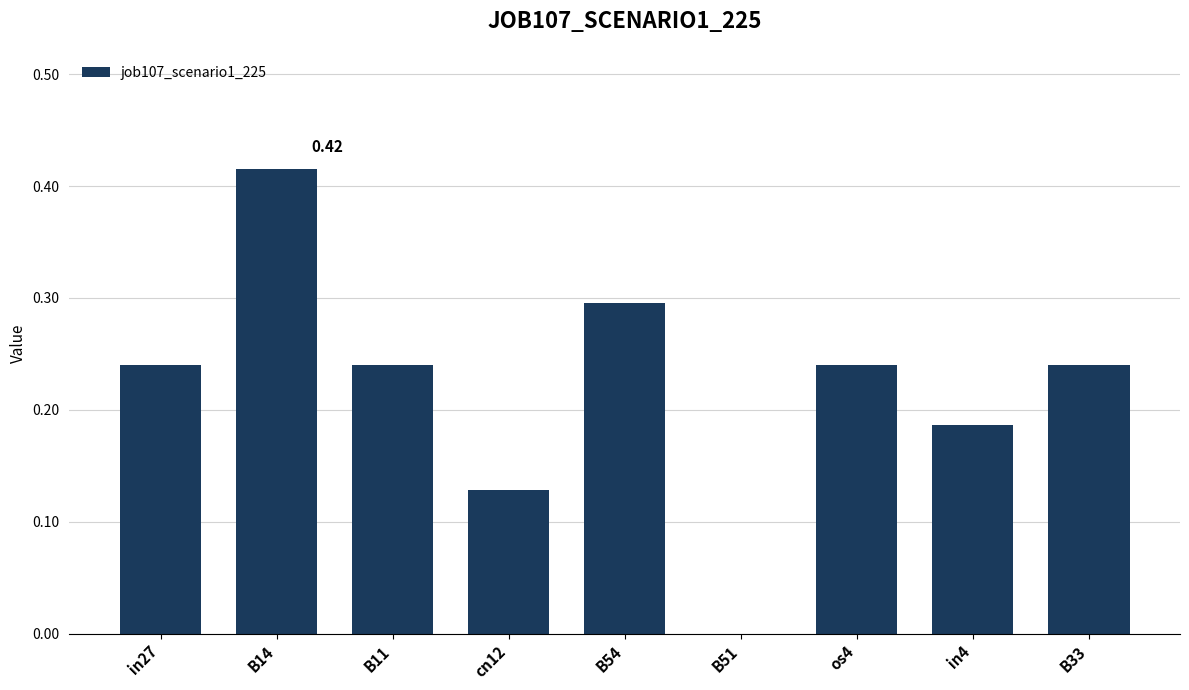

At which category does the chart reach its peak across all series?

B14